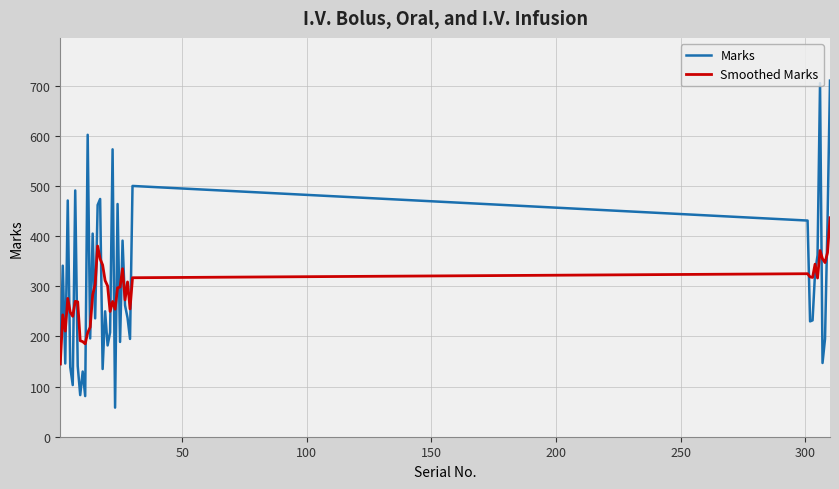

What is the greatest value displayed?

710.0